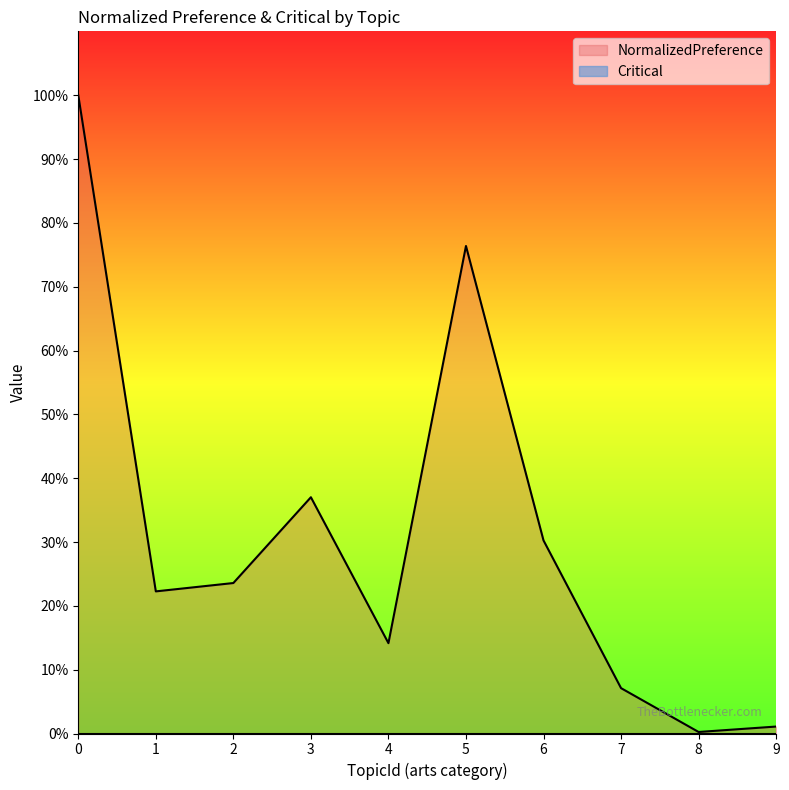

Does the chart display data point markers on the line(s)?

No